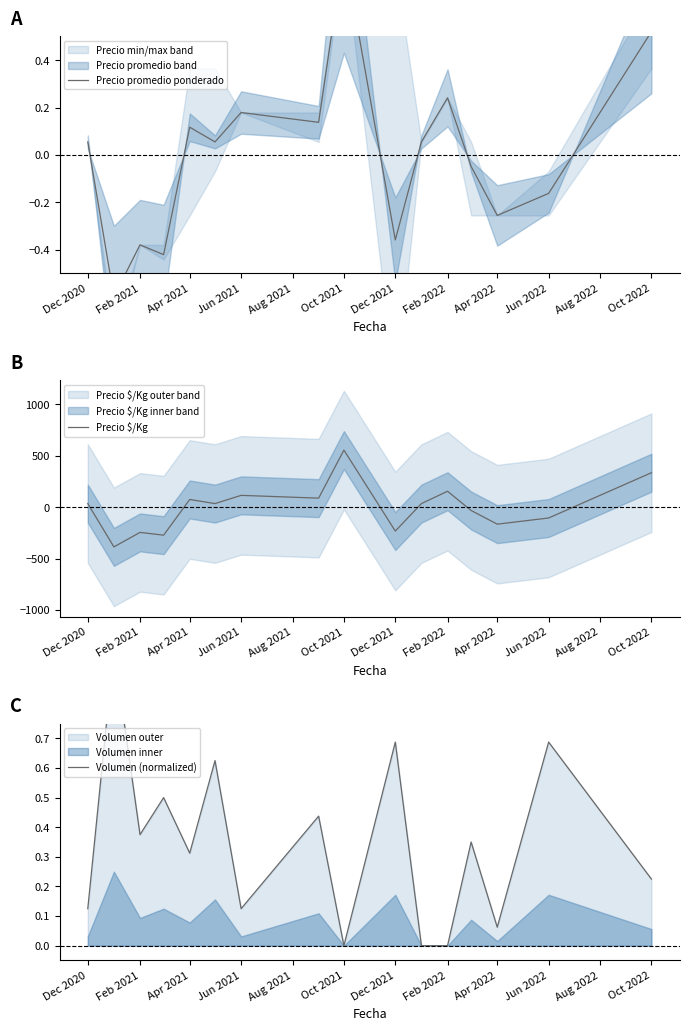

True or false: Precio $/Kg has a value of -244.4 at Feb 2021.

True